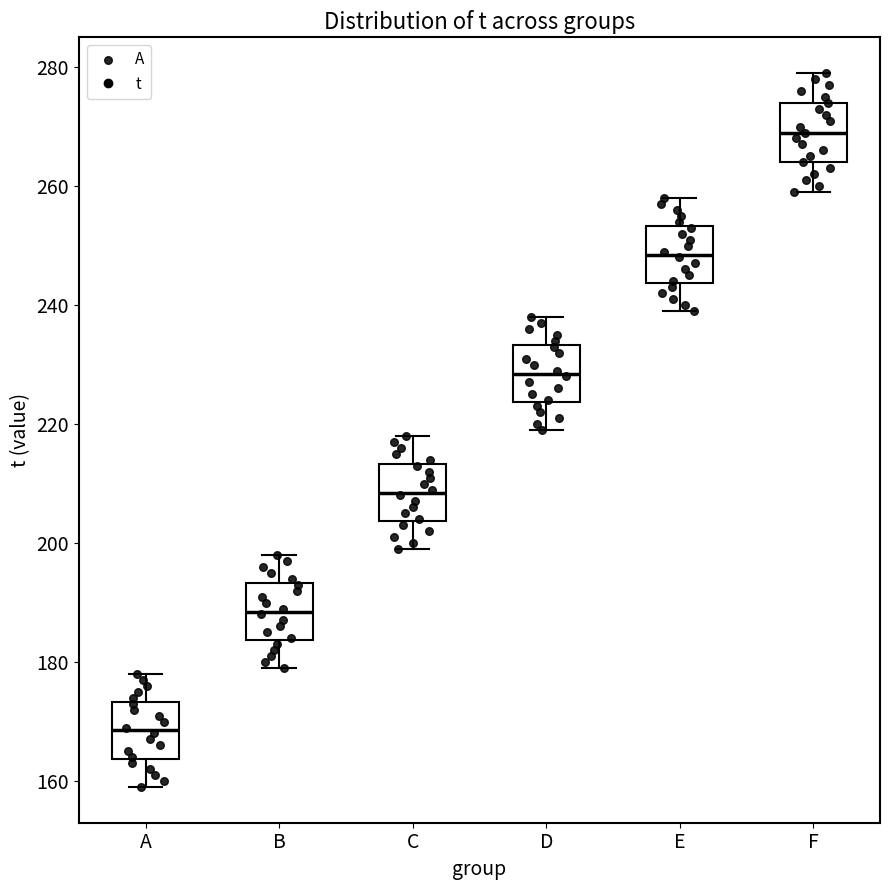

Which box has the highest median line?

F